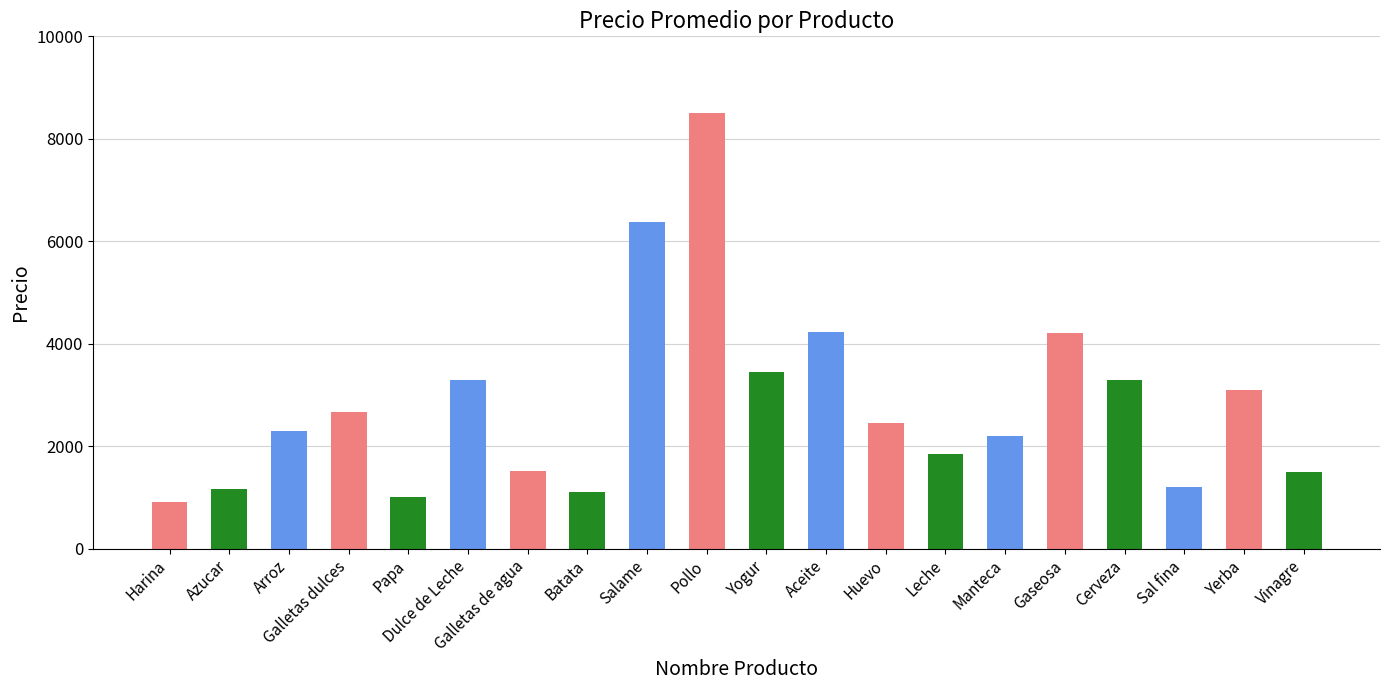

How many data points are less than 2450?

10